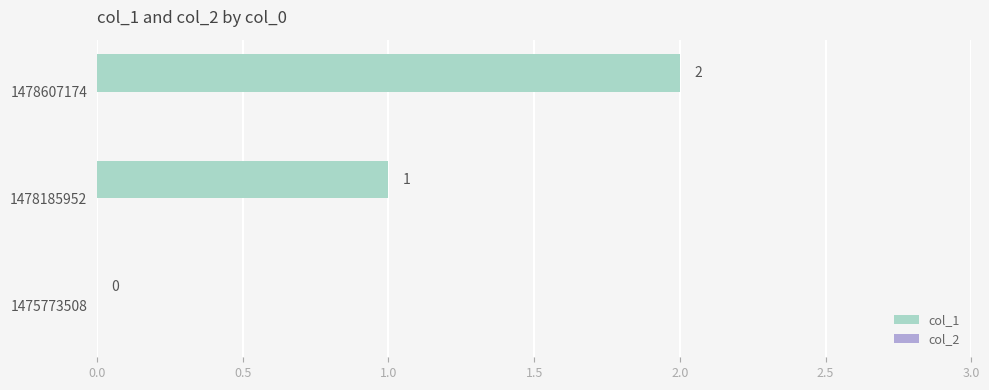

Which category has the highest value across all series?

1478607174